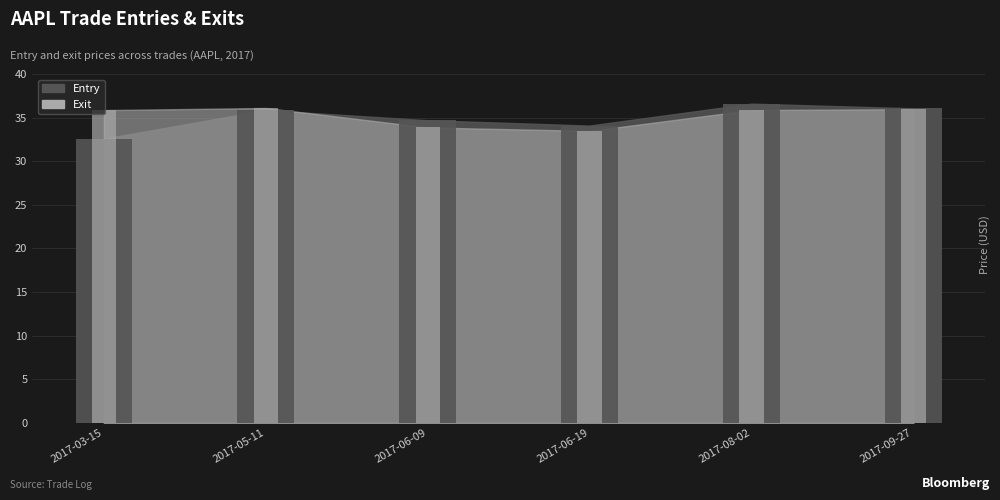

The value of Entry at 2017-05-11 is 15.1. True or false?

False